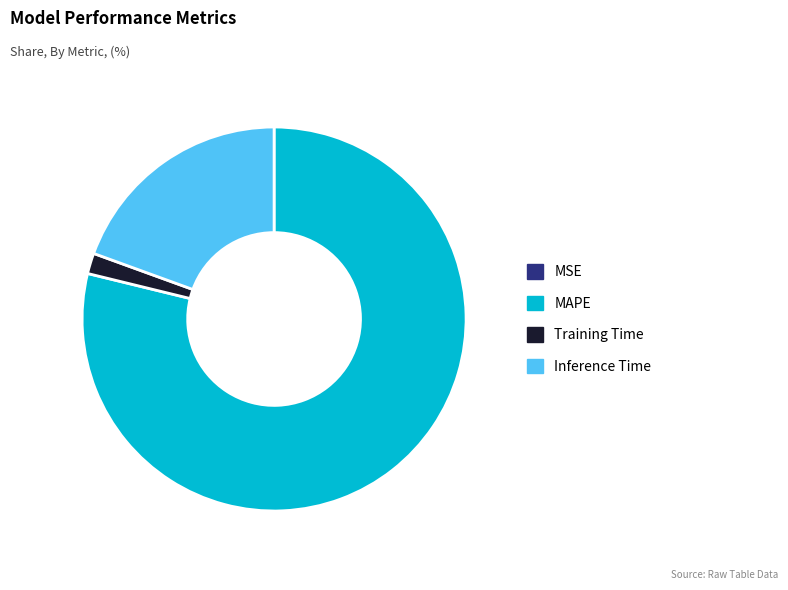

Which has a higher value, Inference Time or MAPE?

MAPE